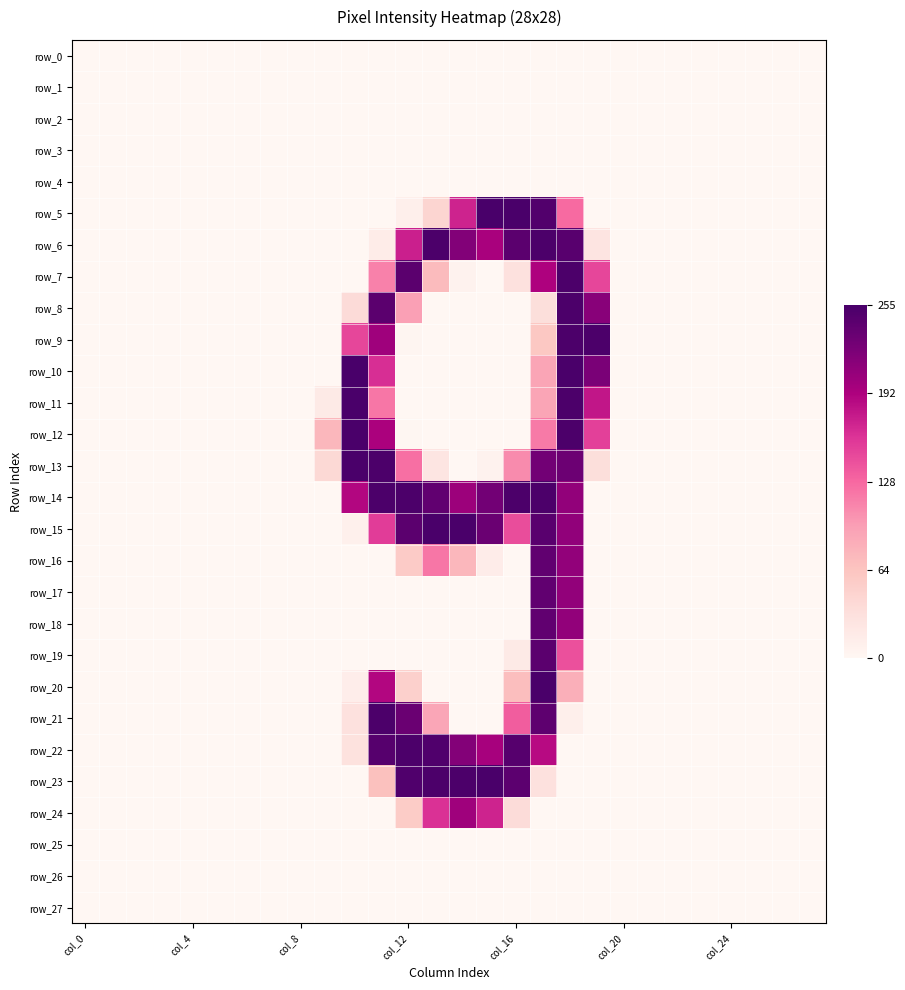

What is the average value of the row_23 series?

0.2